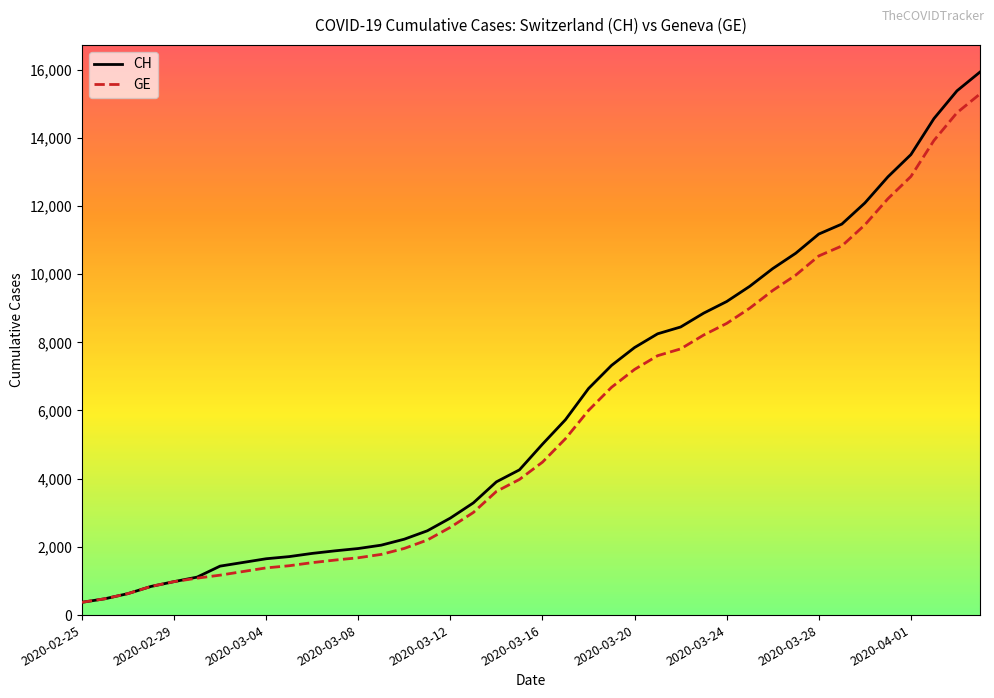

Which series has the largest range (max minus min)?

CH